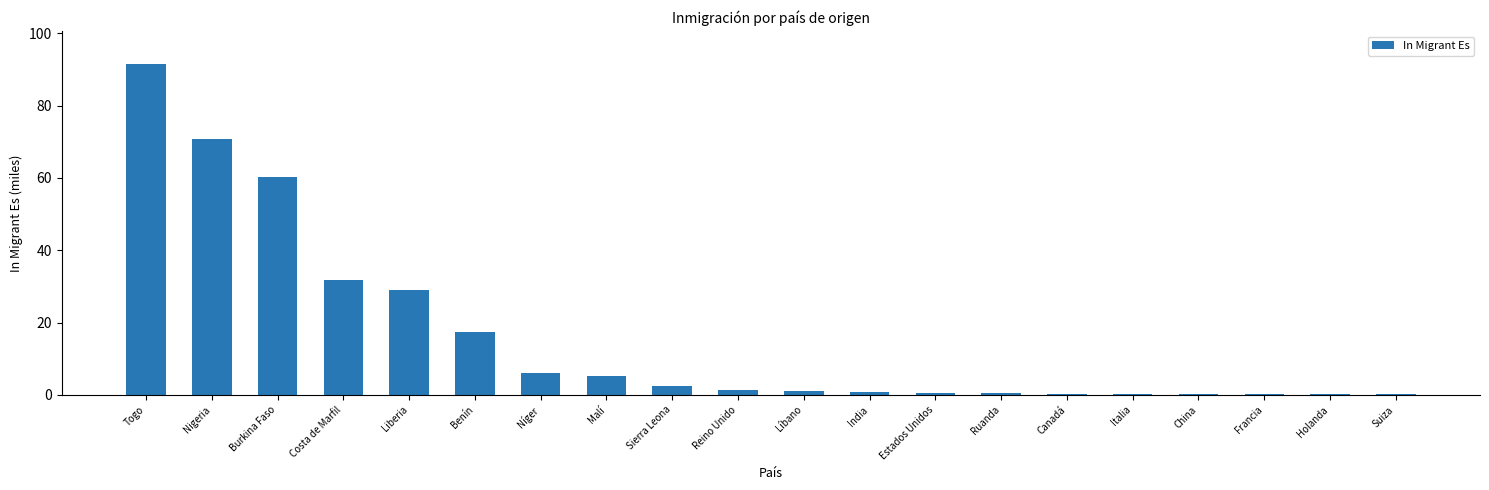

Are the bars horizontal?

No